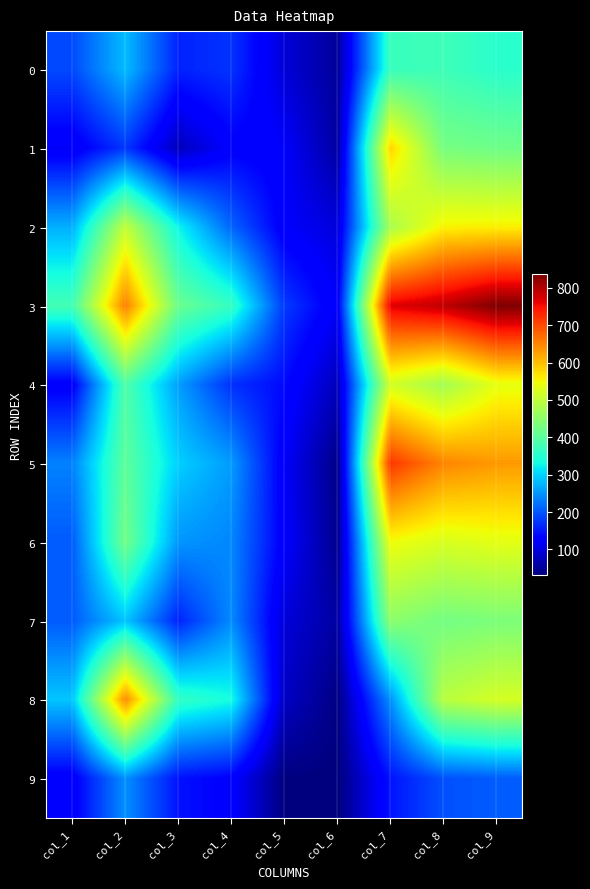

Between col_1 and col_2, which series saw the biggest shift?

8